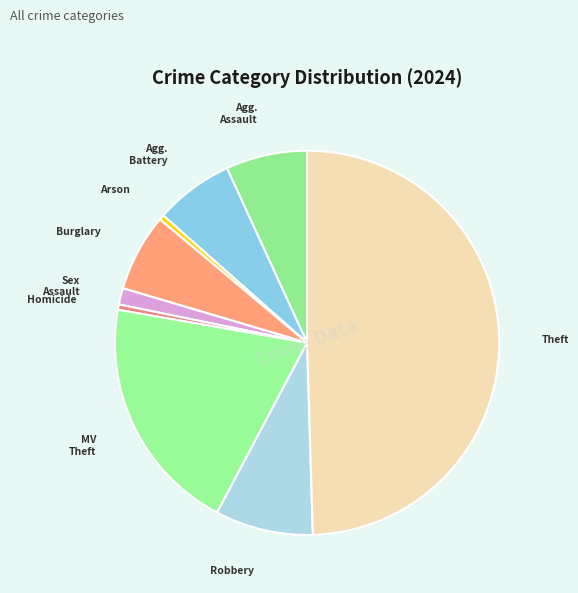

What is the largest slice in the pie chart?

Theft